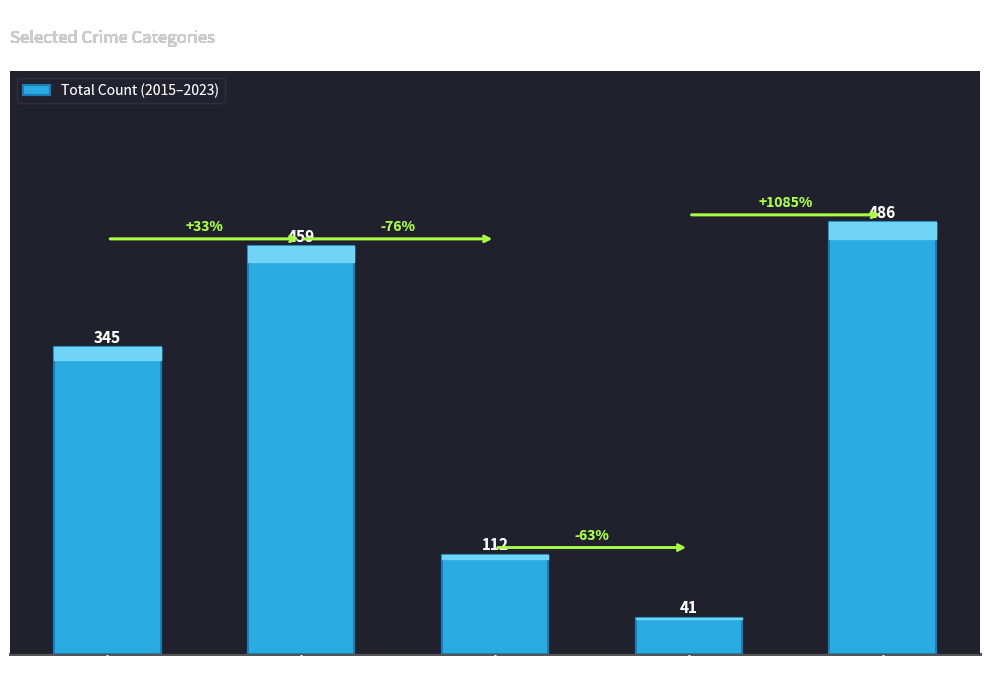

Rank the categories by value from highest to lowest.

Robbery, Aggravated Battery, Aggravated Assault, Criminal Sexual Assault, Homicide